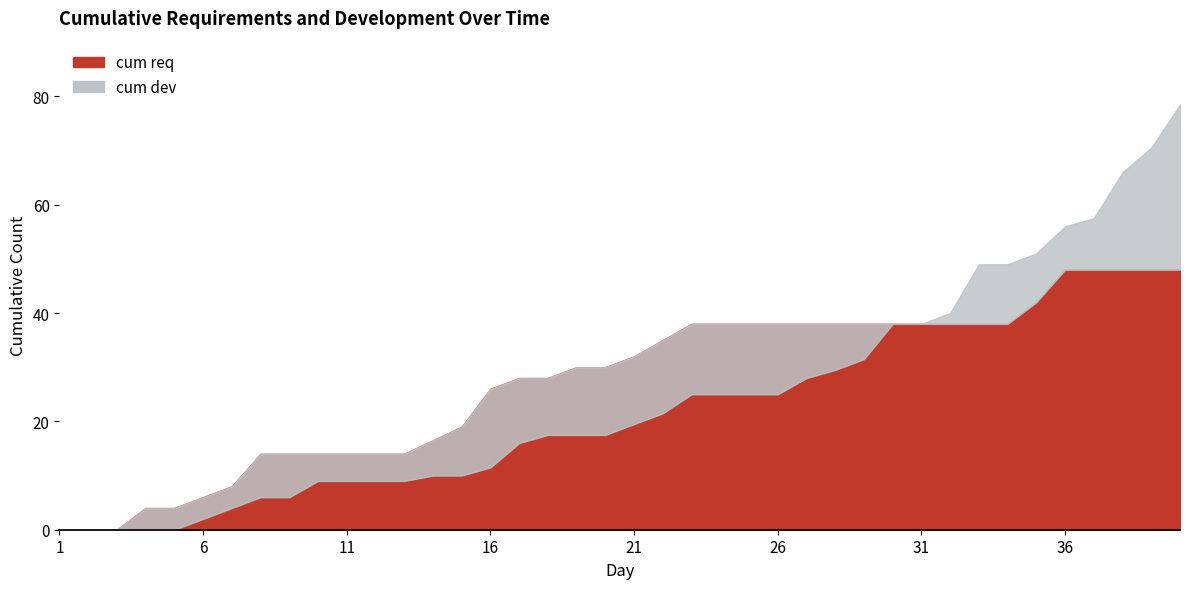

True or false: cum dev and cum req intersect in this chart.

False